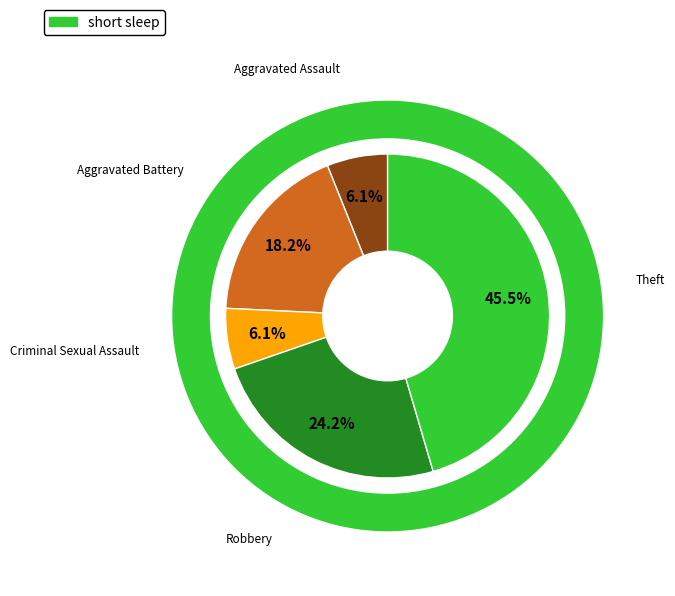

To the nearest percent, what percentage of the pie is Aggravated Battery?

18%